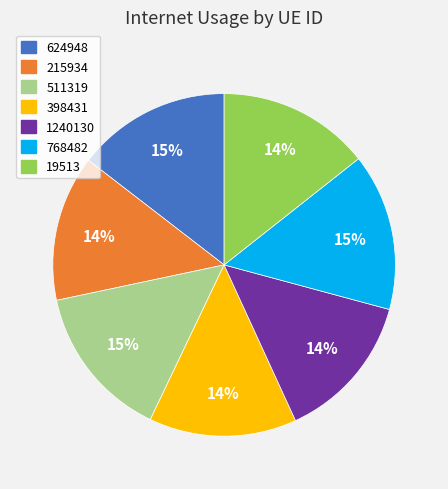

Is it true that 768482 is 15% of the pie?

True